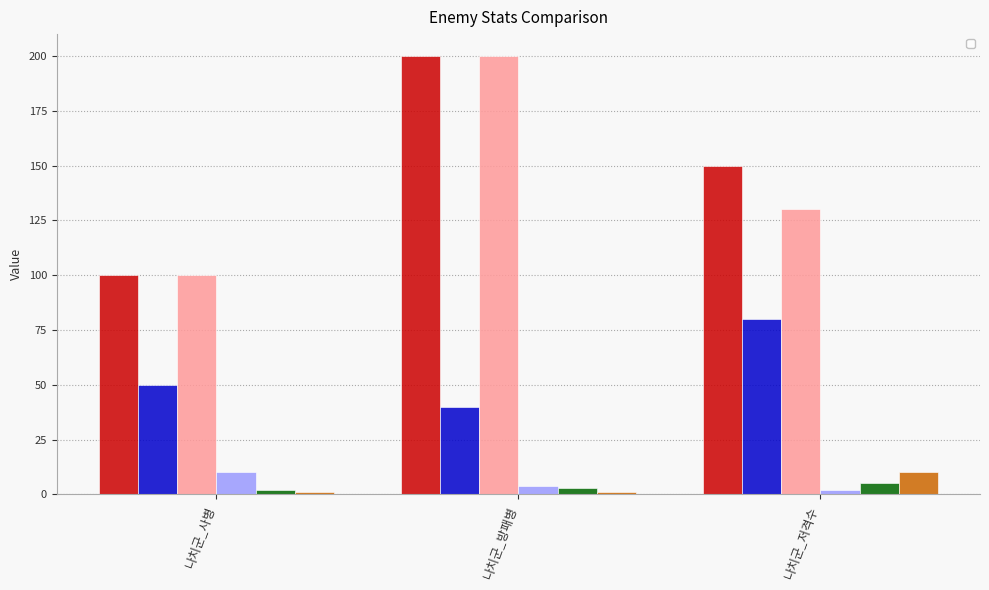

What is the sum of the _enemyAtkRange values at 나치군_저격수 and 나치군_방패병?

11